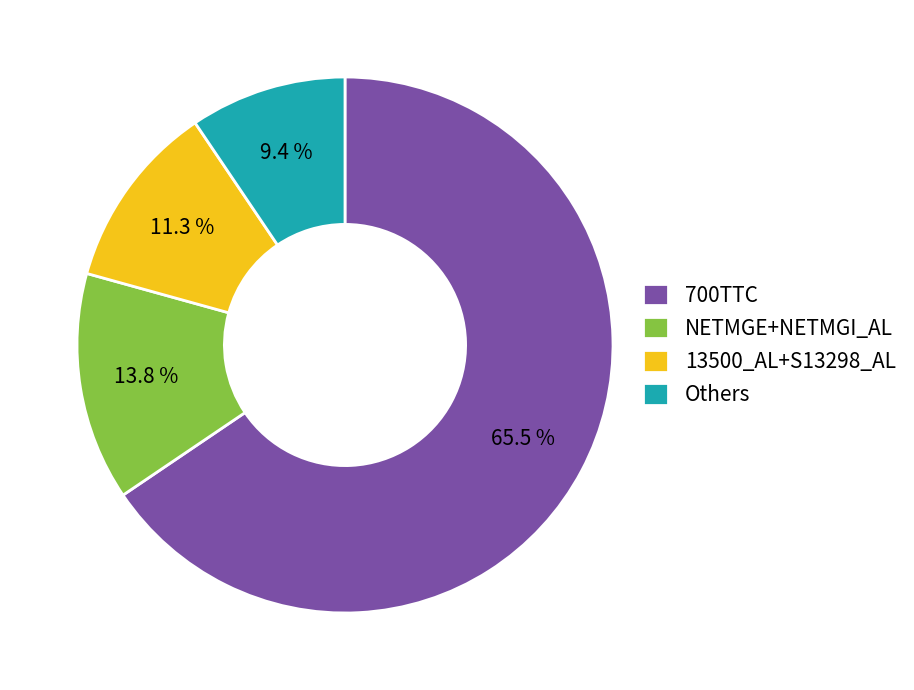

Is there a majority slice in this chart?

Yes